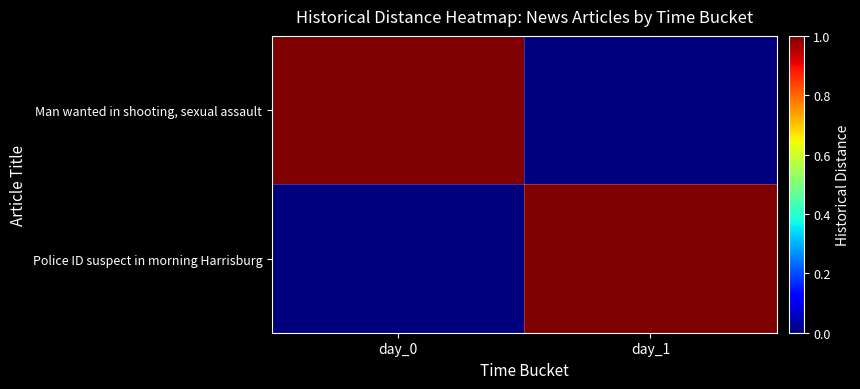

Which series changed the most between day_0 and day_1?

Man wanted in shooting, sexual assault